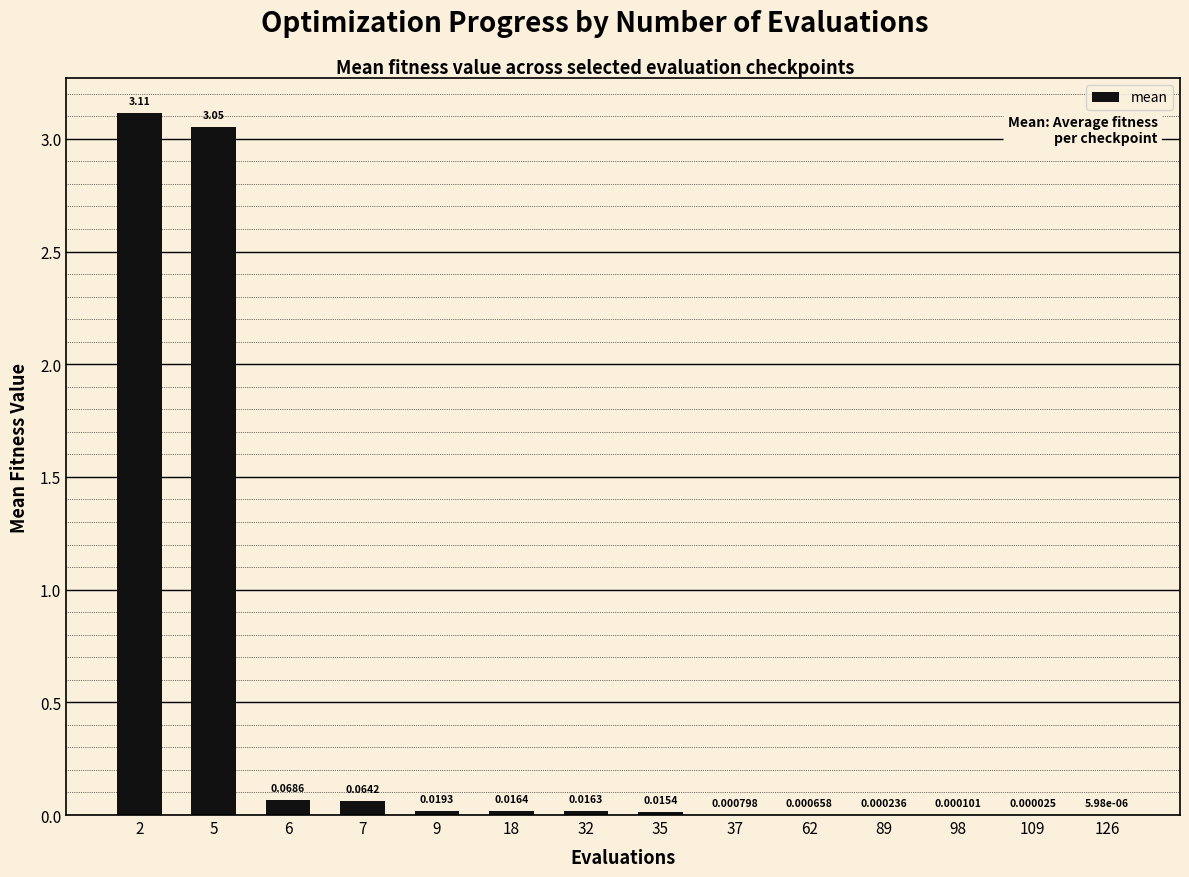

Which has a higher value, 32 or 5?

5